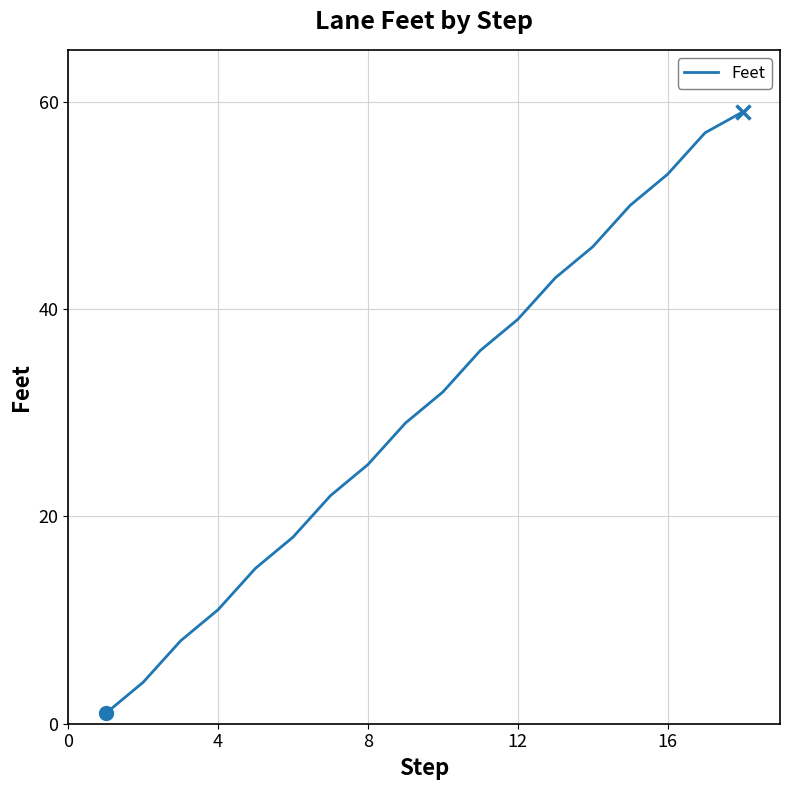

What is the greatest value displayed?

59